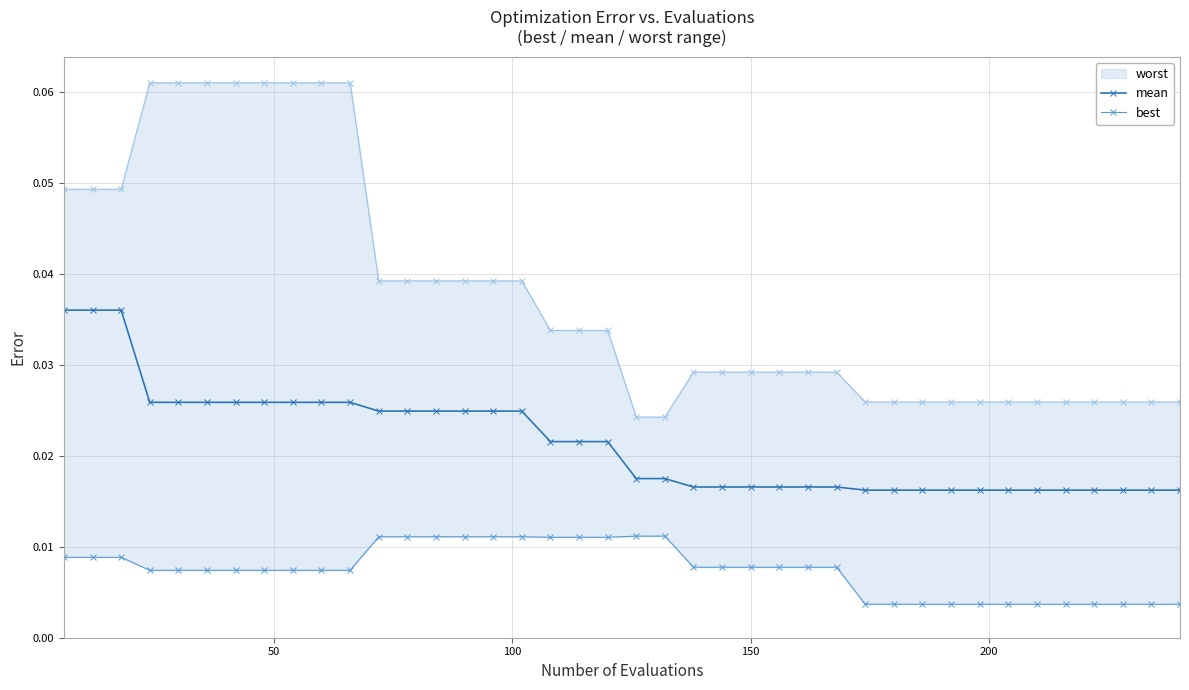

True or false: best has a value of 0.0 at 200.

False